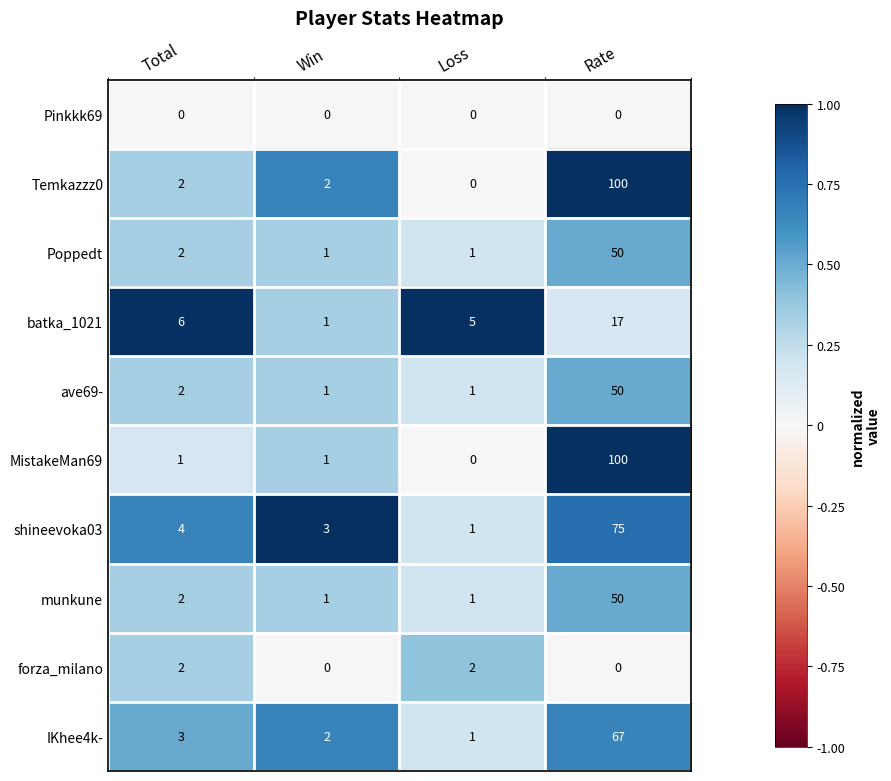

What is the maximum value shown in the chart?

100